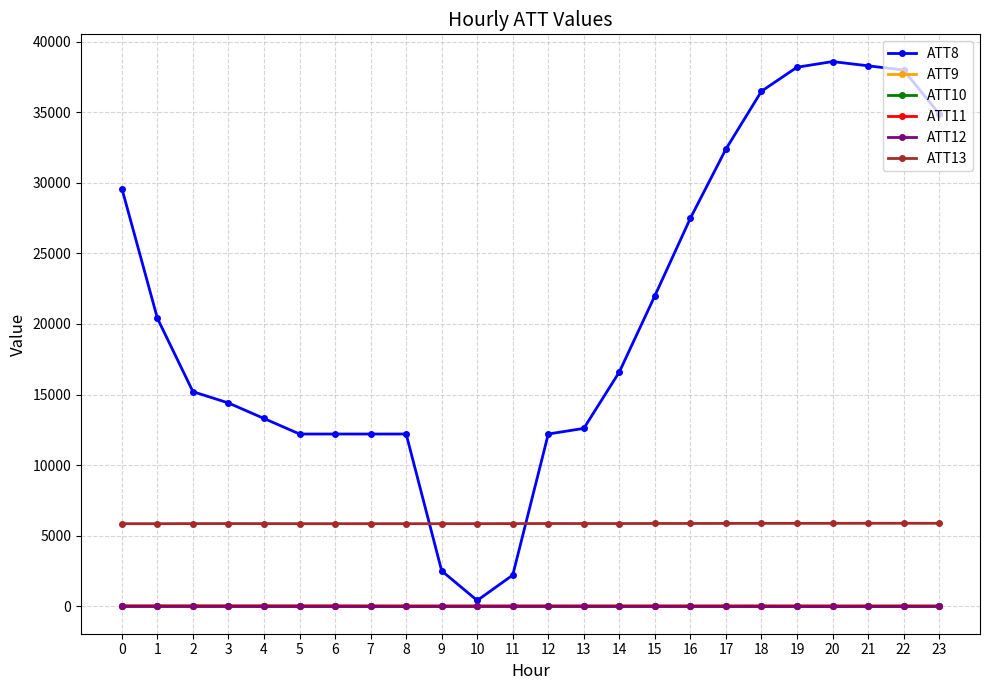

What is the difference between the ATT8 values at 20 and 23?

3700.0